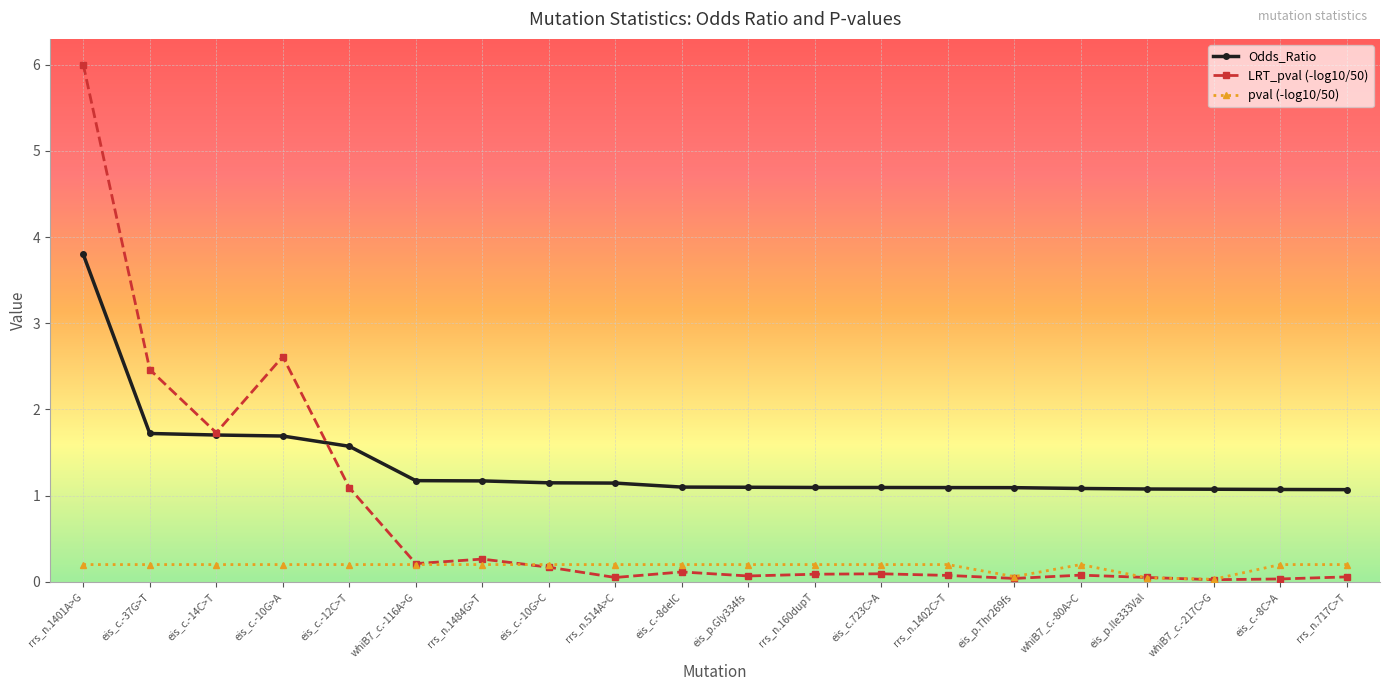

How many series are shown in this chart?

3